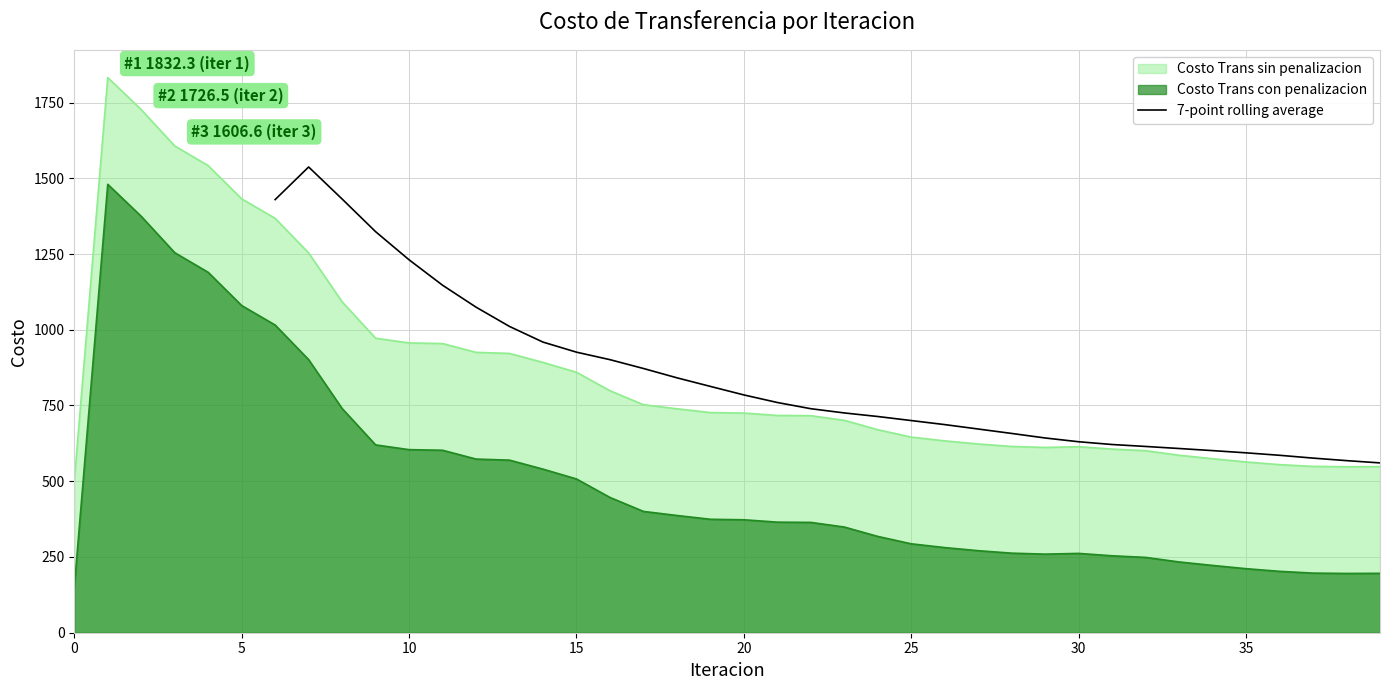

What is the average value?

839.4